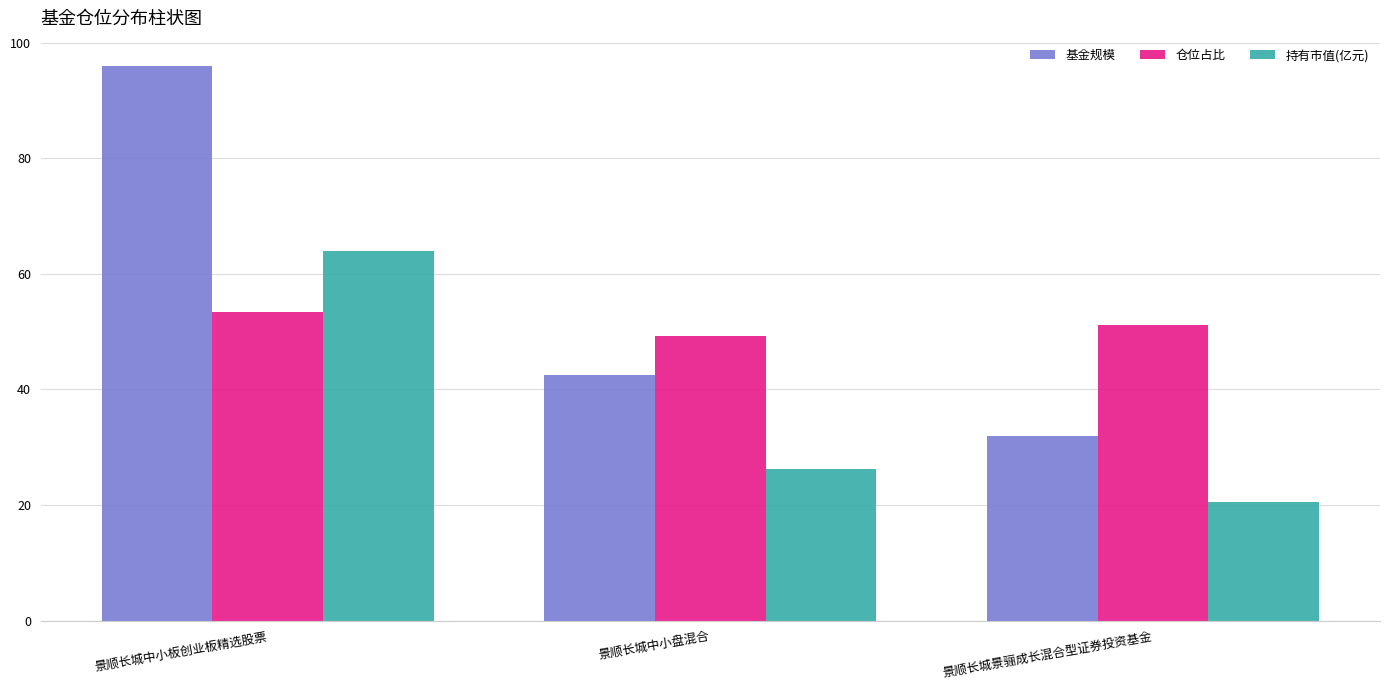

What is the difference between the maximum and second lowest values in the 基金规模 series?

53.6